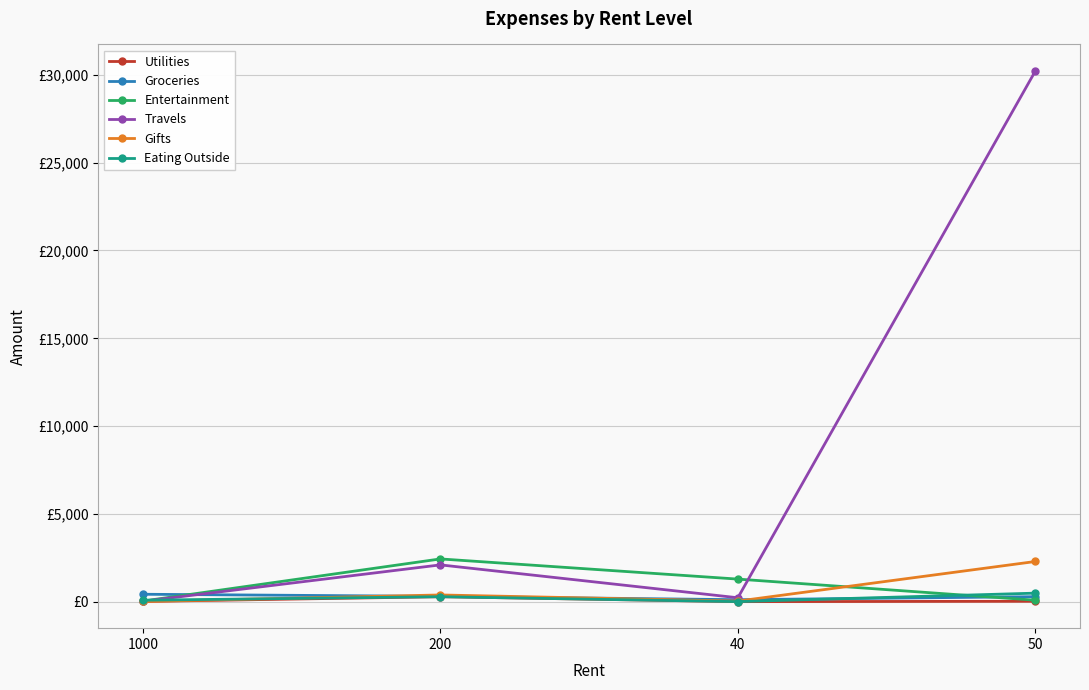

What are all the series names shown in the legend?

Utilities, Groceries, Entertainment, Travels, Gifts, Eating Outside